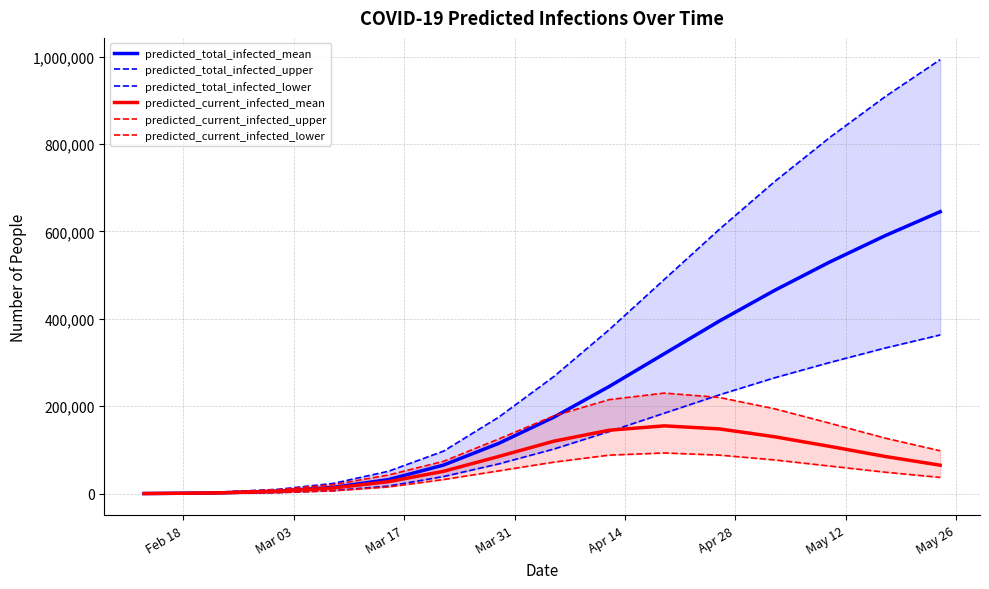

True or false: predicted_total_infected_upper and predicted_total_infected_lower intersect in this chart.

False